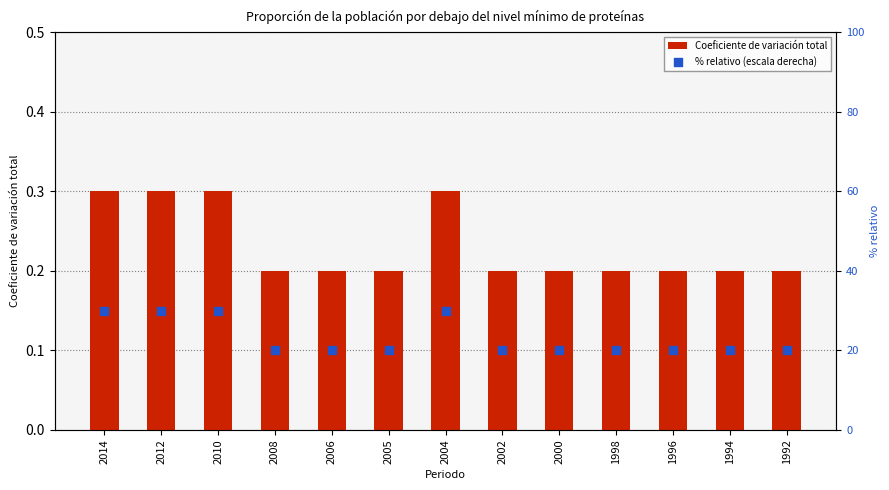

Which series reaches the maximum Y coordinate?

% relativo (escala derecha)